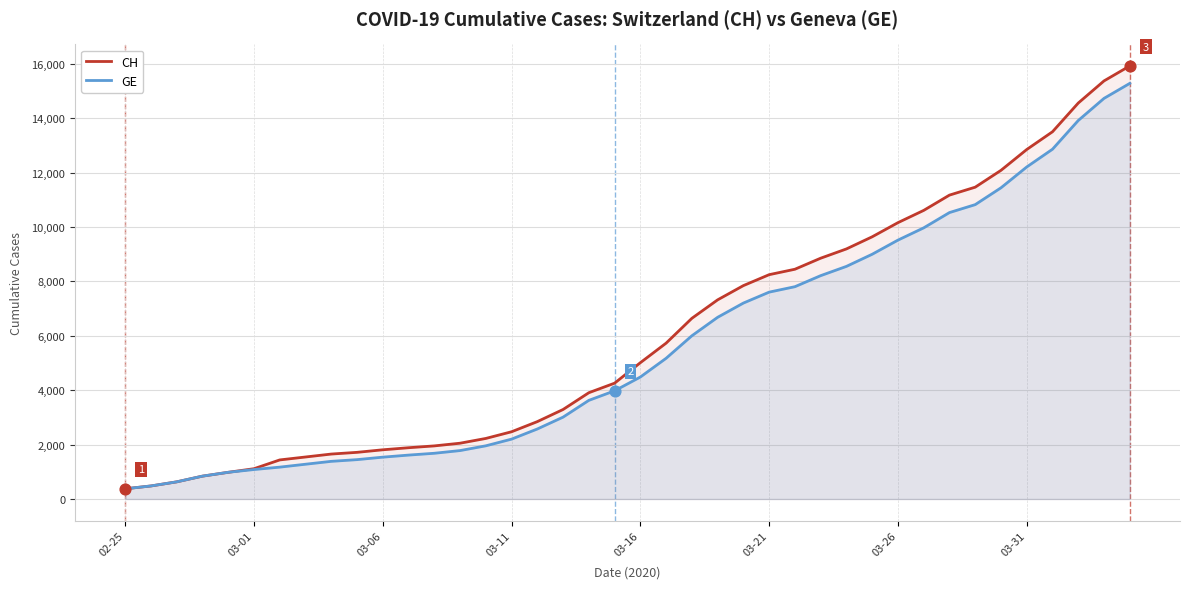

At which category is the sum across all series the highest?

39